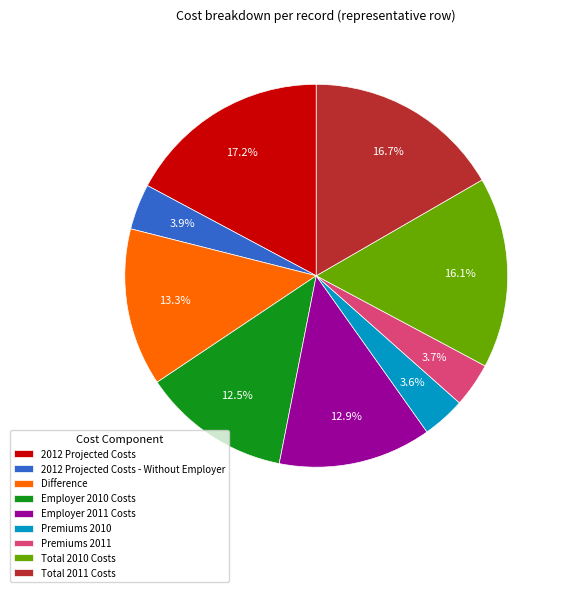

Between 2012 Projected Costs - Without Employer and 2012 Projected Costs, which is larger?

2012 Projected Costs